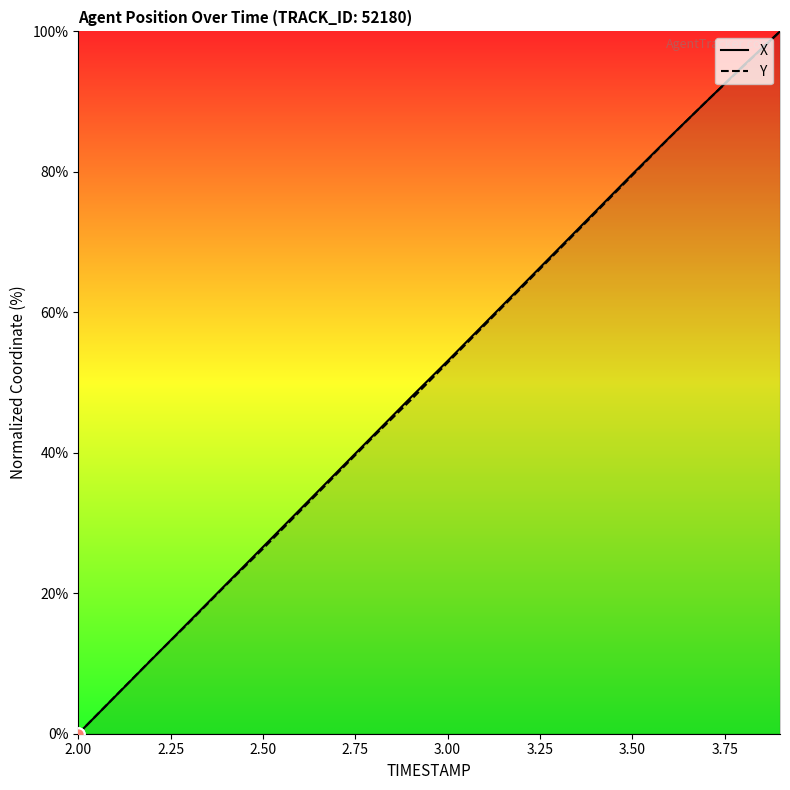

What are all the series names shown in the legend?

X, Y